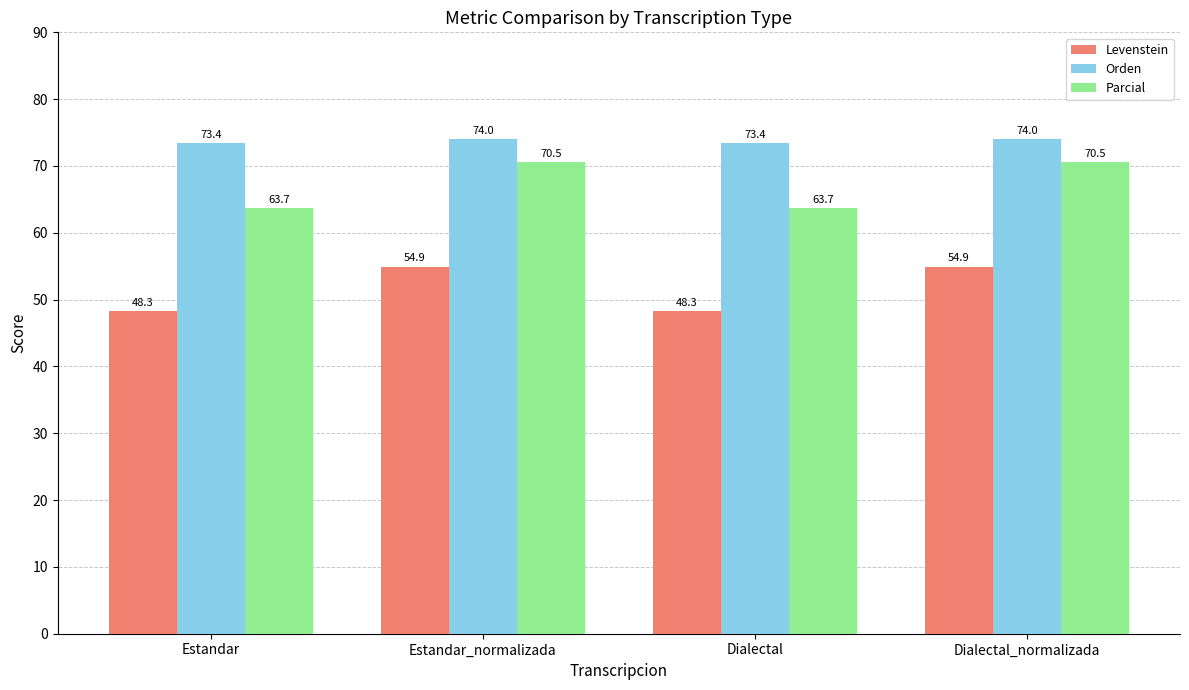

Which series has the largest total across all categories?

Orden